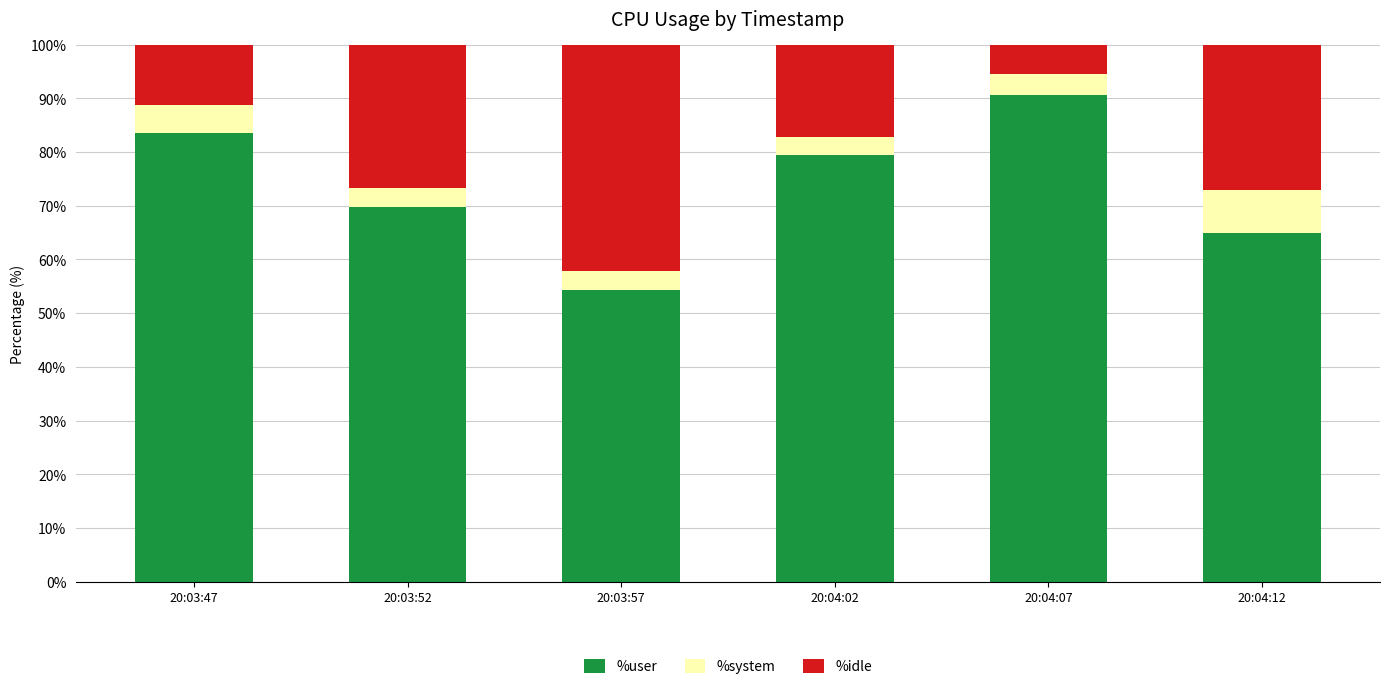

How many bars are there in total?

6